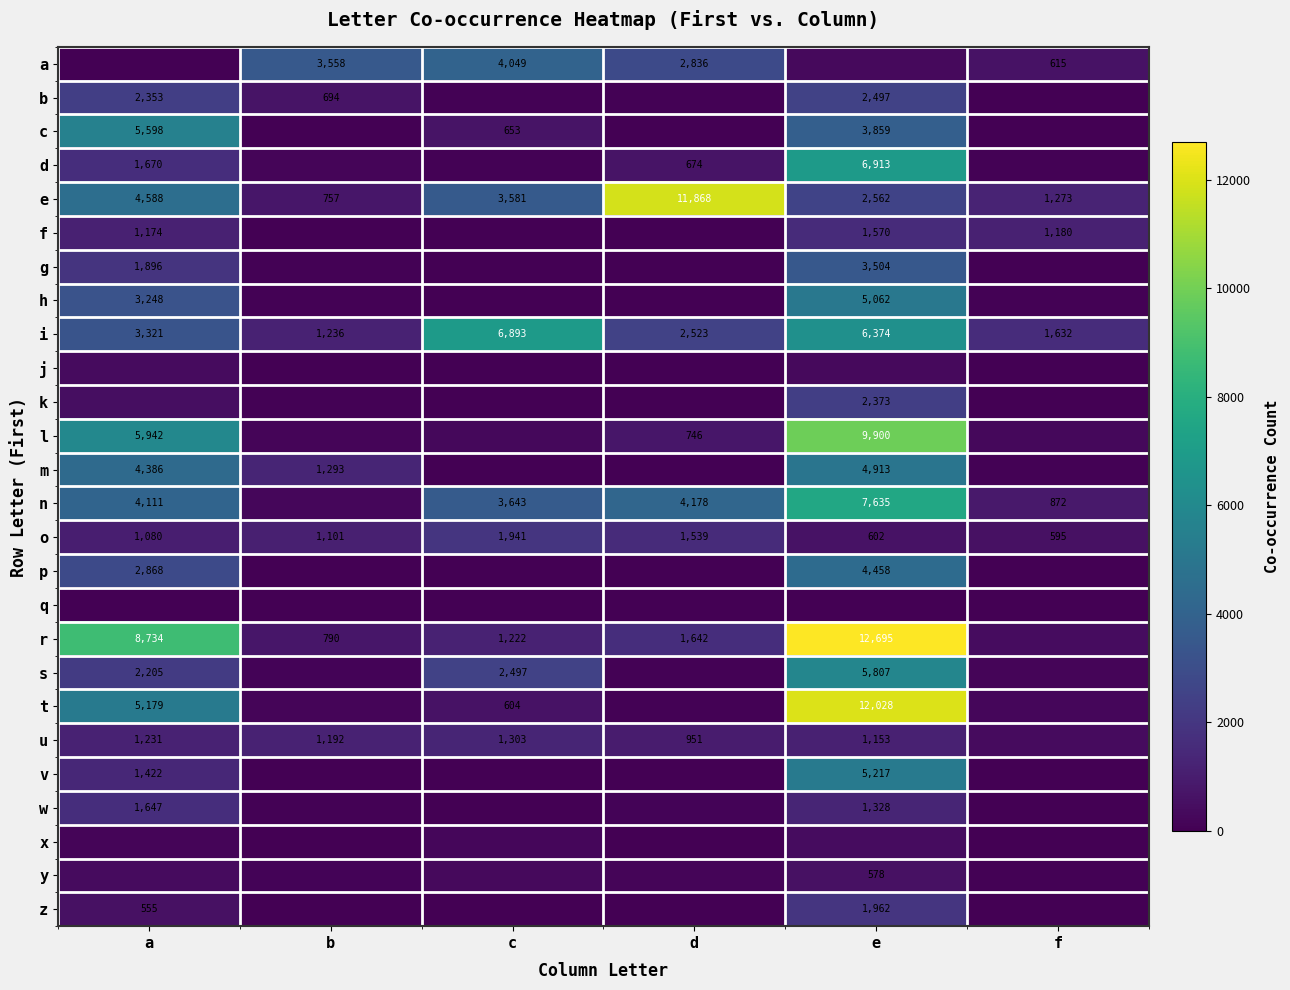

True or false: g has a value of 2852 at a.

False